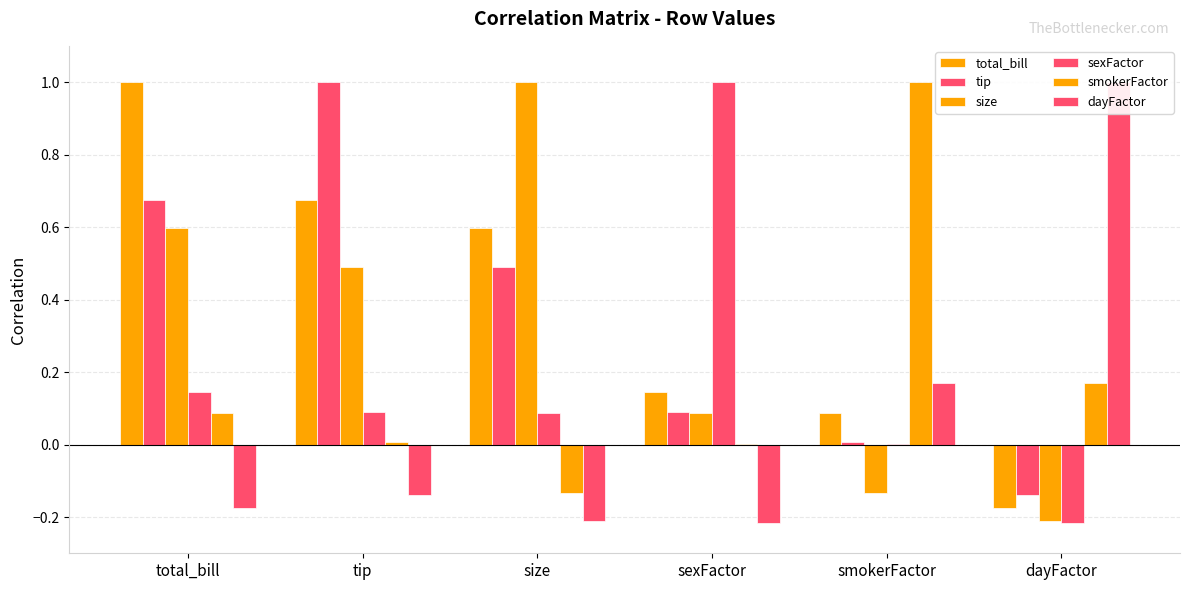

Does the chart contain stacked bars?

No